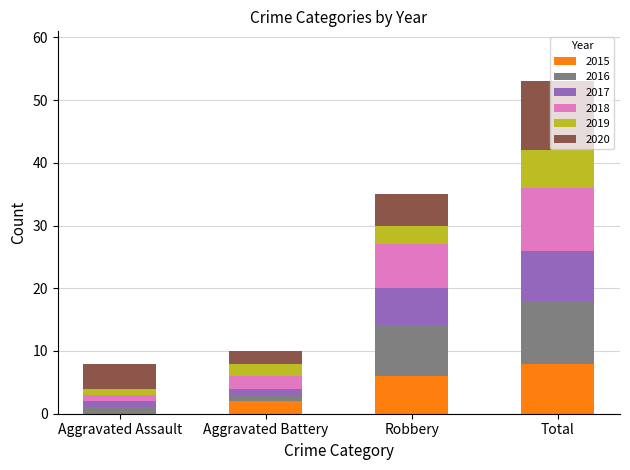

At which category is the sum across all series the highest?

Total